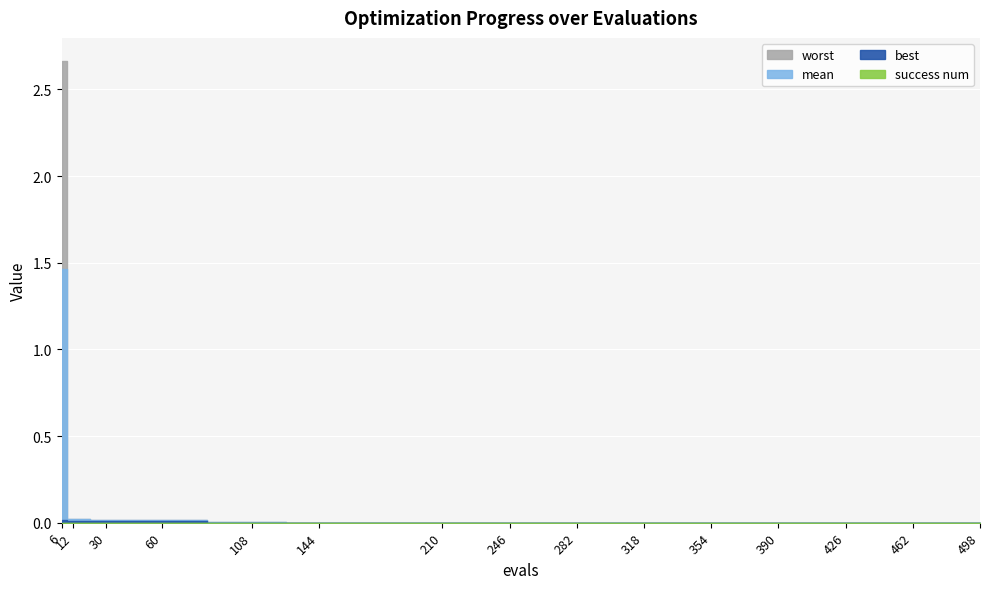

How many data points in success num are less than 4?

1